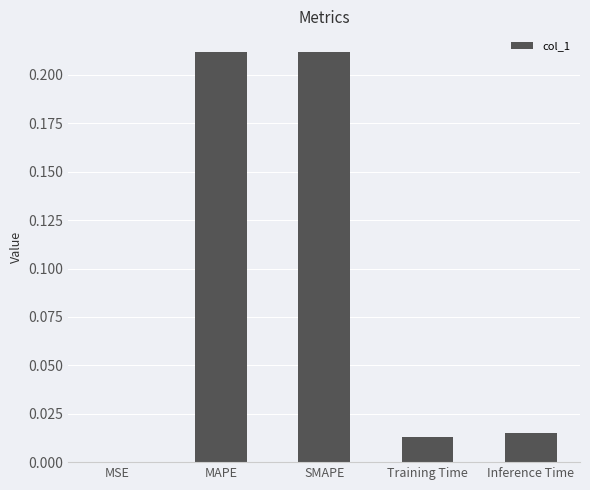

What is the change in value from MSE to SMAPE?

+0.2